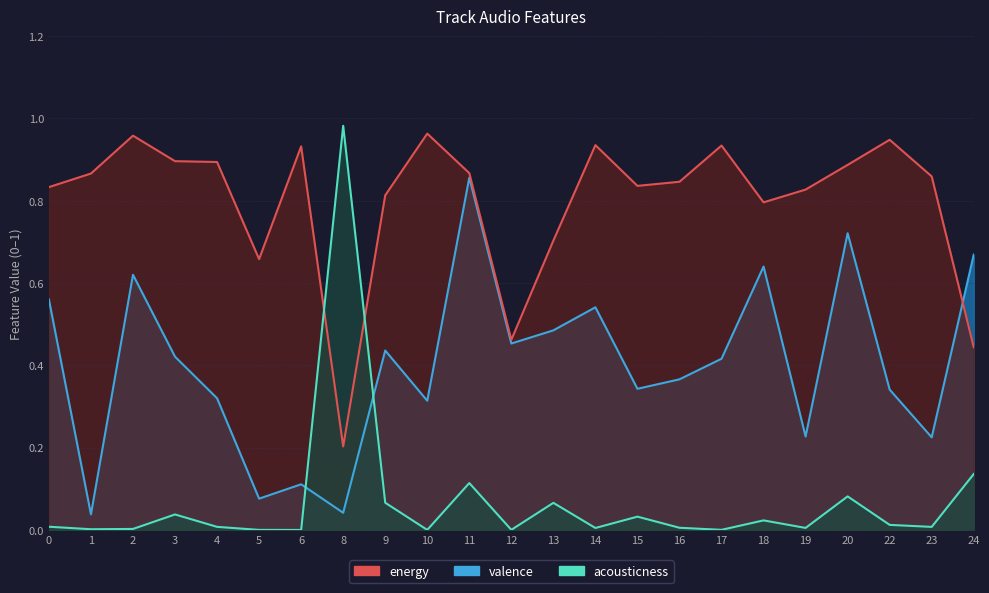

What is the difference between the highest and lowest values at 12?

0.5